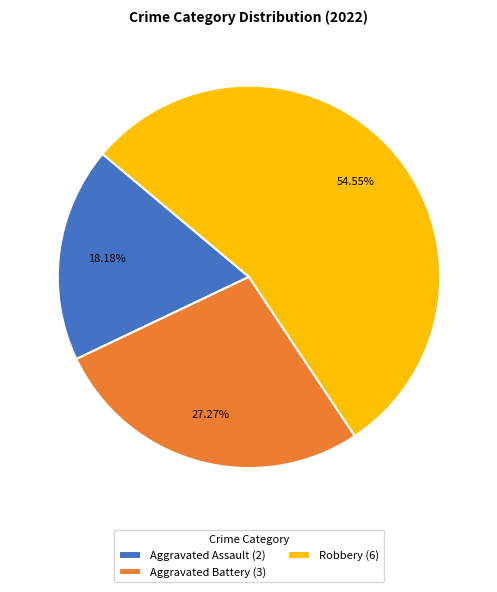

Is the sum of Aggravated Assault (2) and Aggravated Battery (3) greater than half?

No